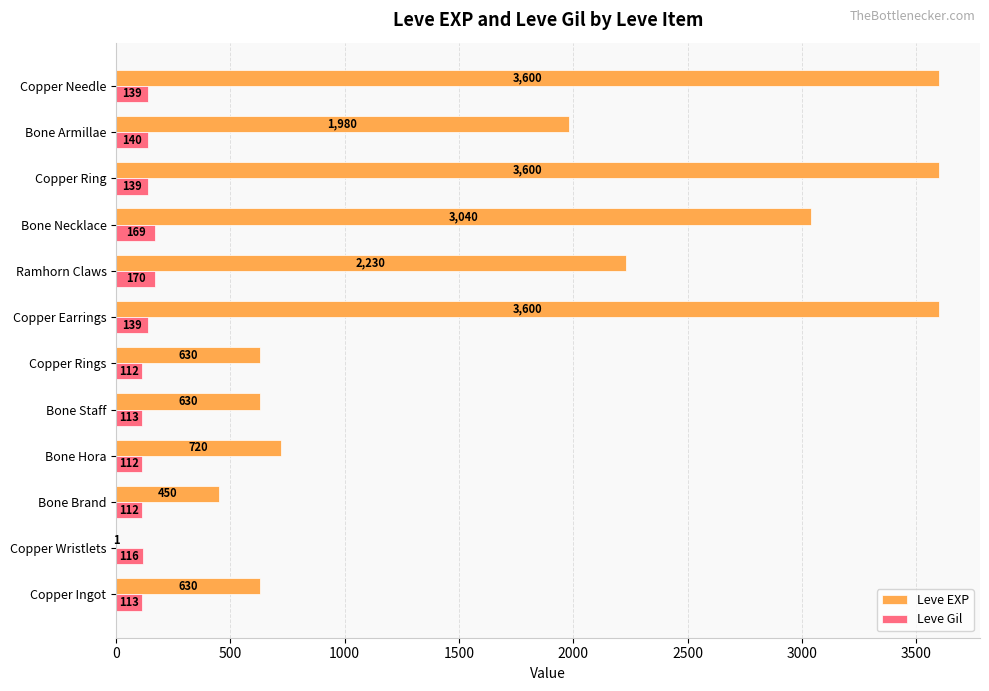

What is the sum of all Leve EXP values?

21111